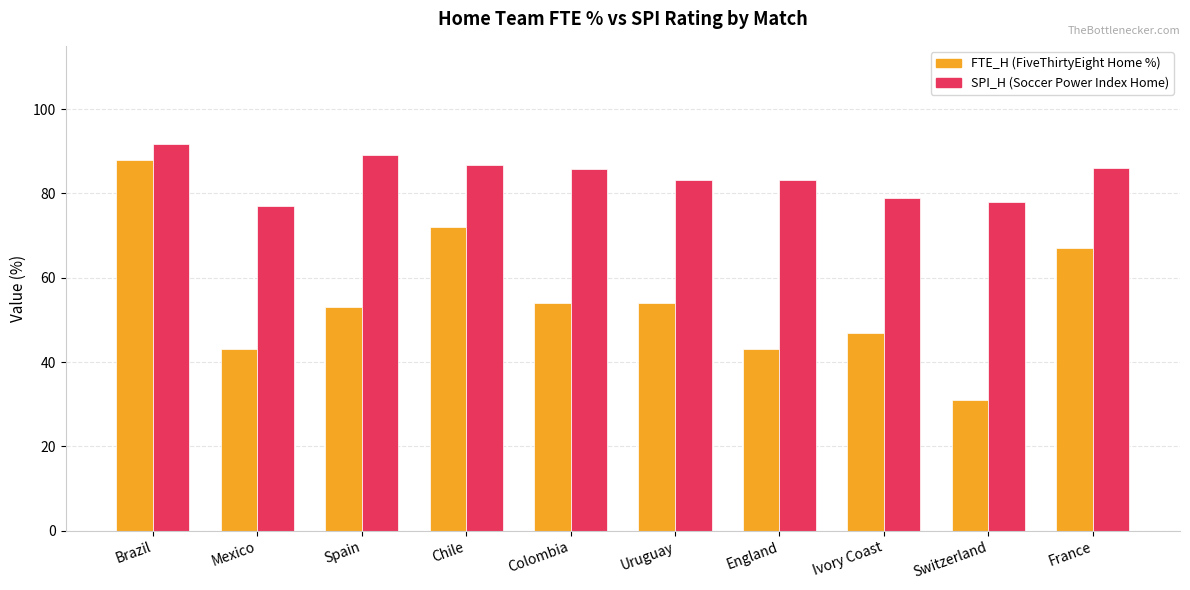

What is the total value across all series at Uruguay?

137.3